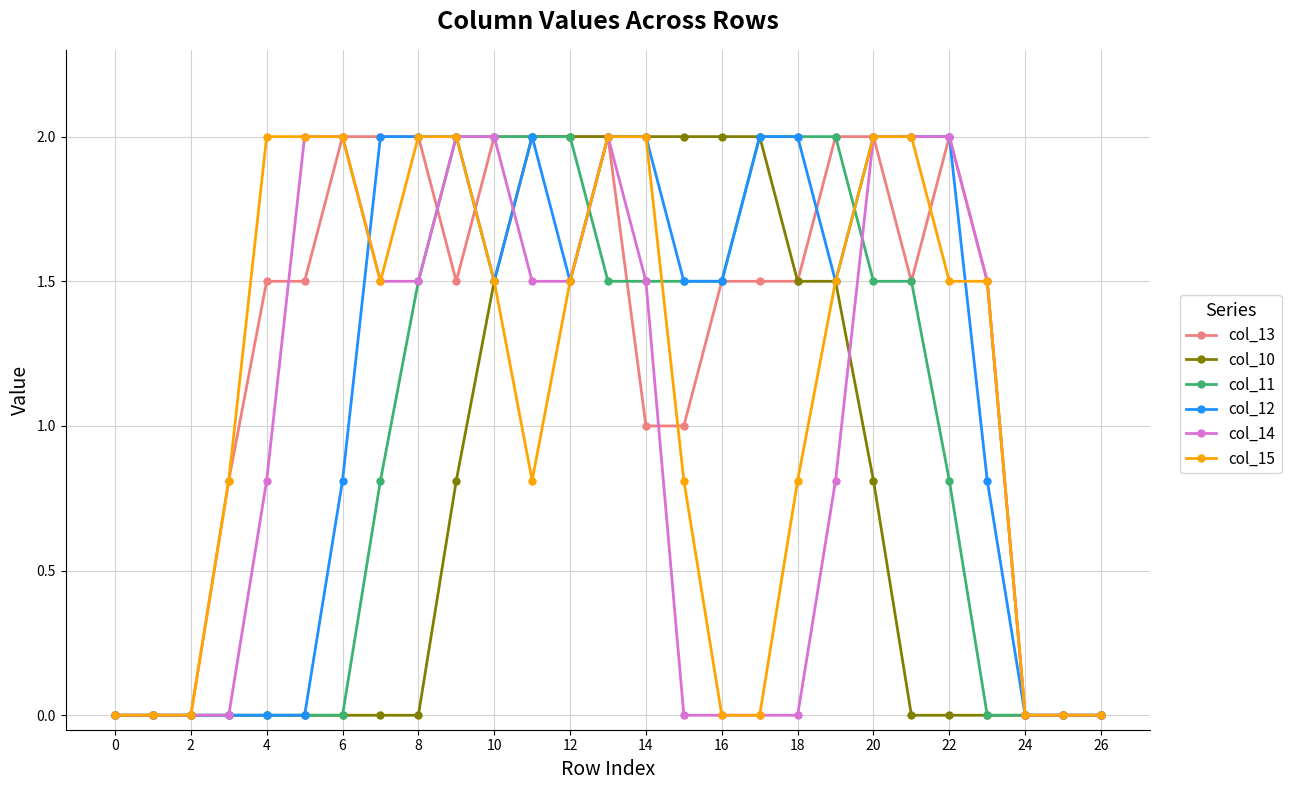

What is the value of the col_11 point at the 17th from the left?

1.5